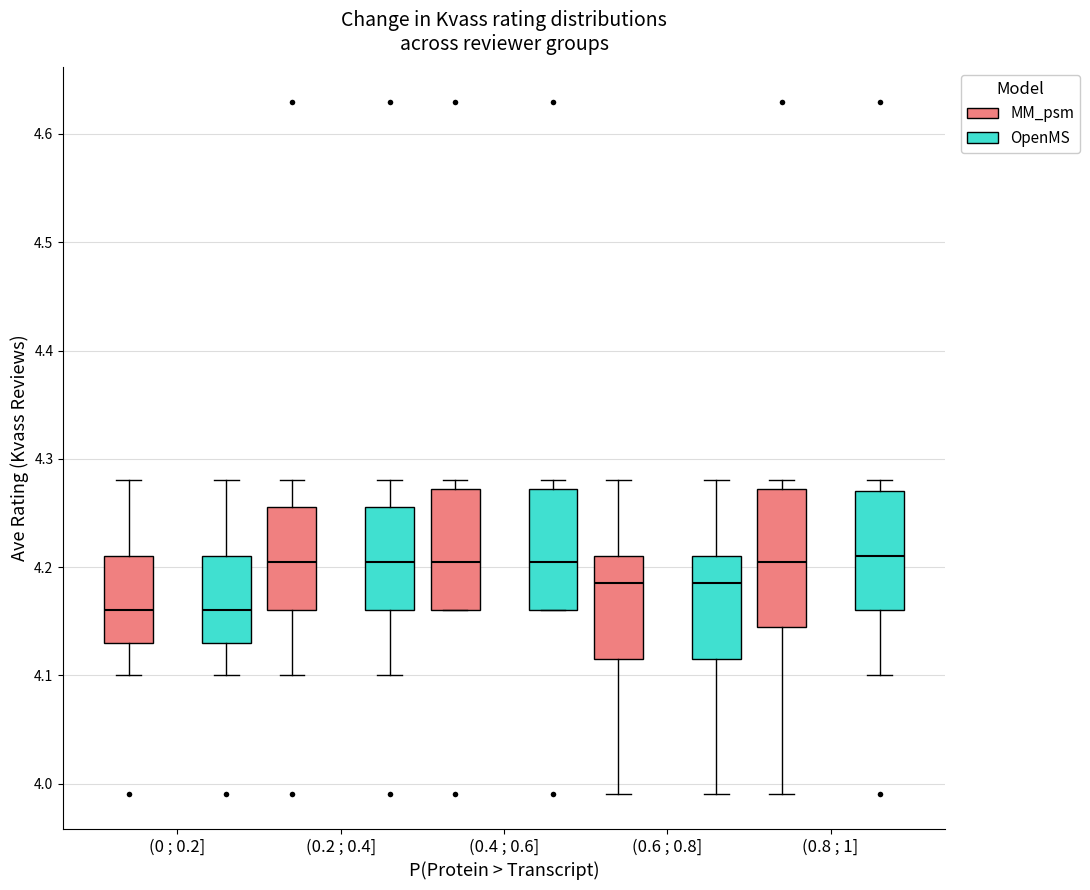

Comparing the boxes themselves (not the whiskers), which one is the tallest?

(0.8 ; 1] (MM_psm)